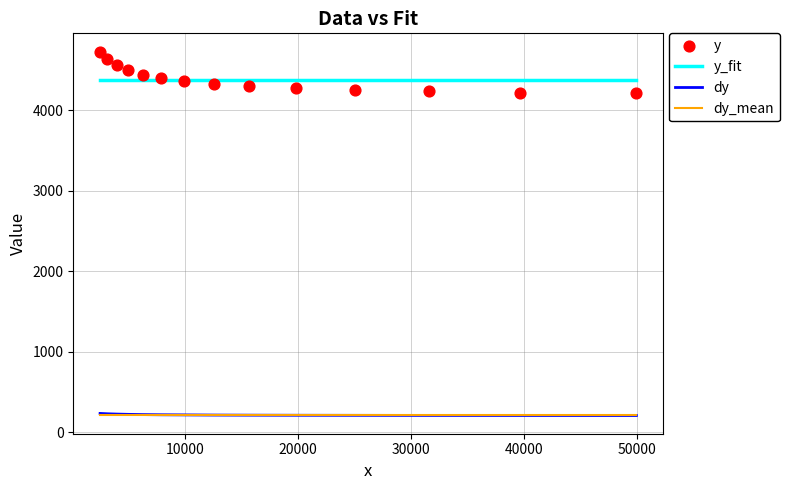

What are all the series names shown in the legend?

y_fit, dy, dy_mean, y